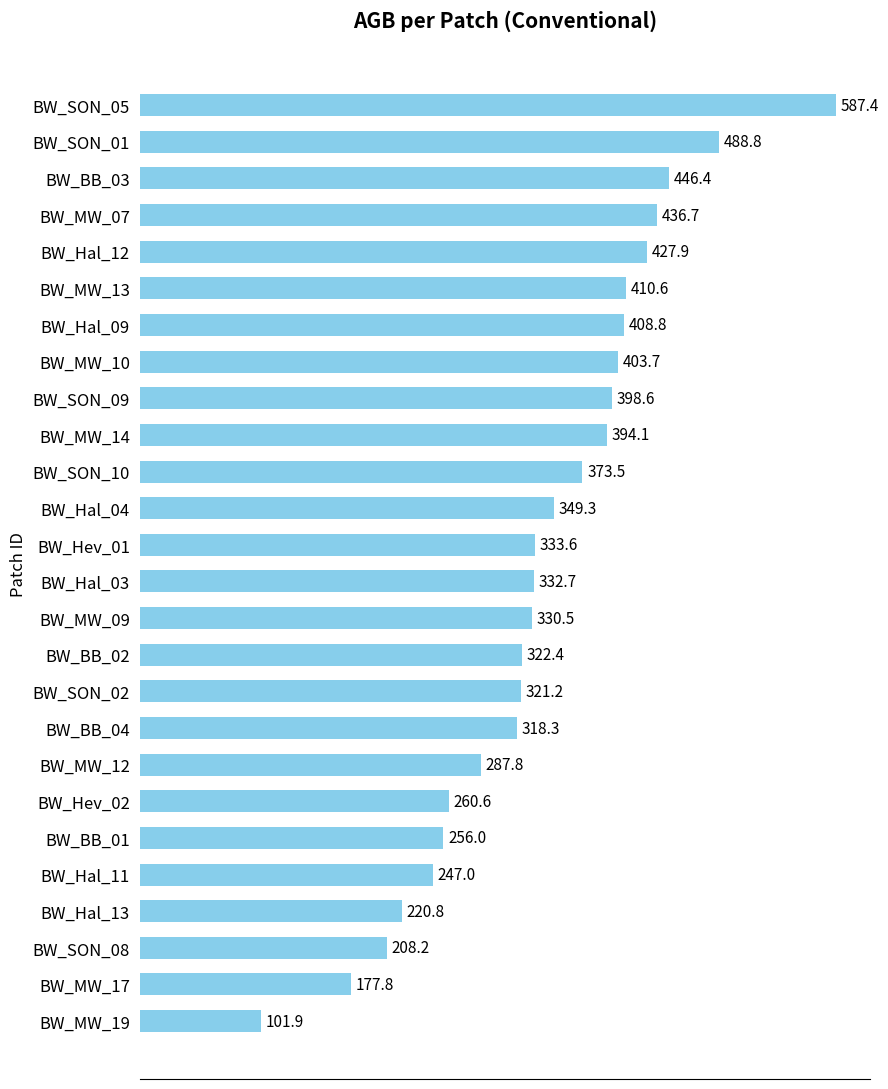

Are the bars grouped side by side (vs. stacked)?

No